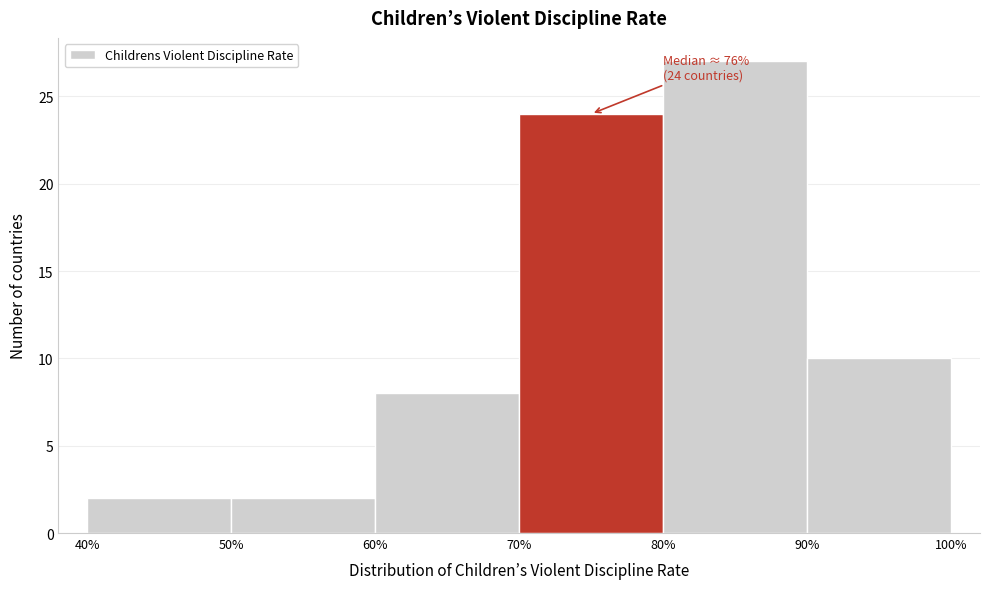

Which range on the x-axis has the tallest bar?

80% to 90%